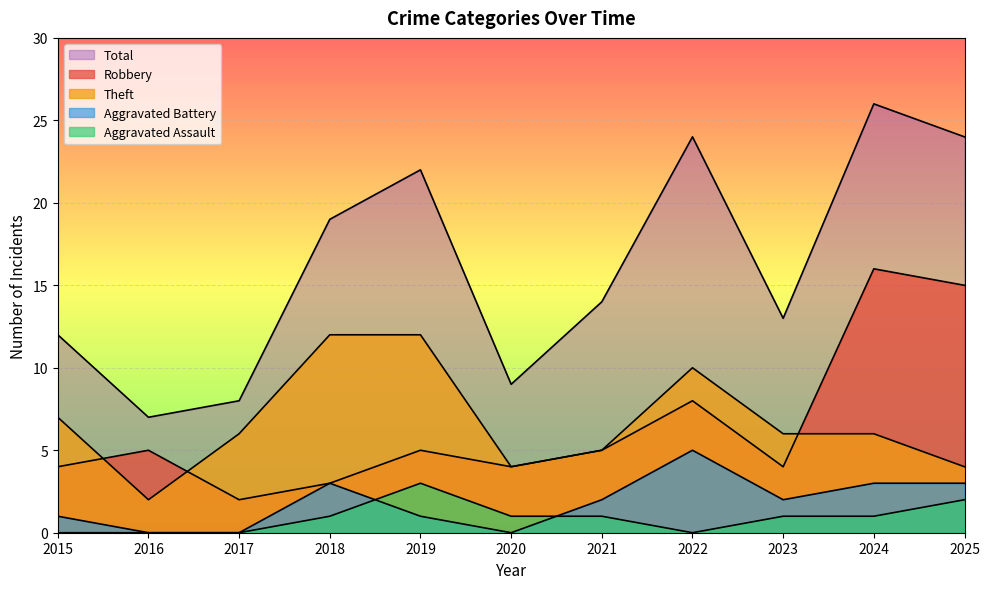

What is the total value across all series at 2021?

27